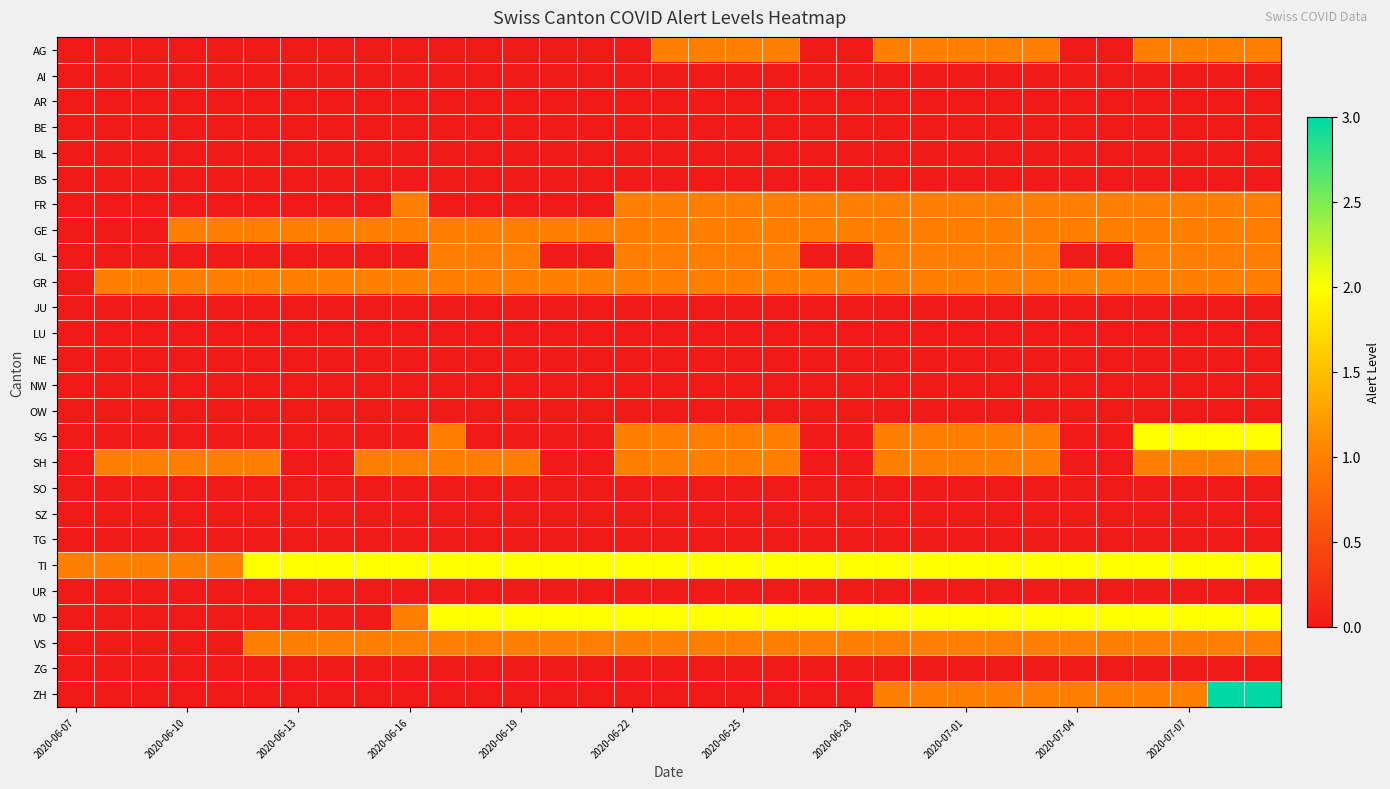

Which label corresponds to the smallest value in the chart?

2020-06-07